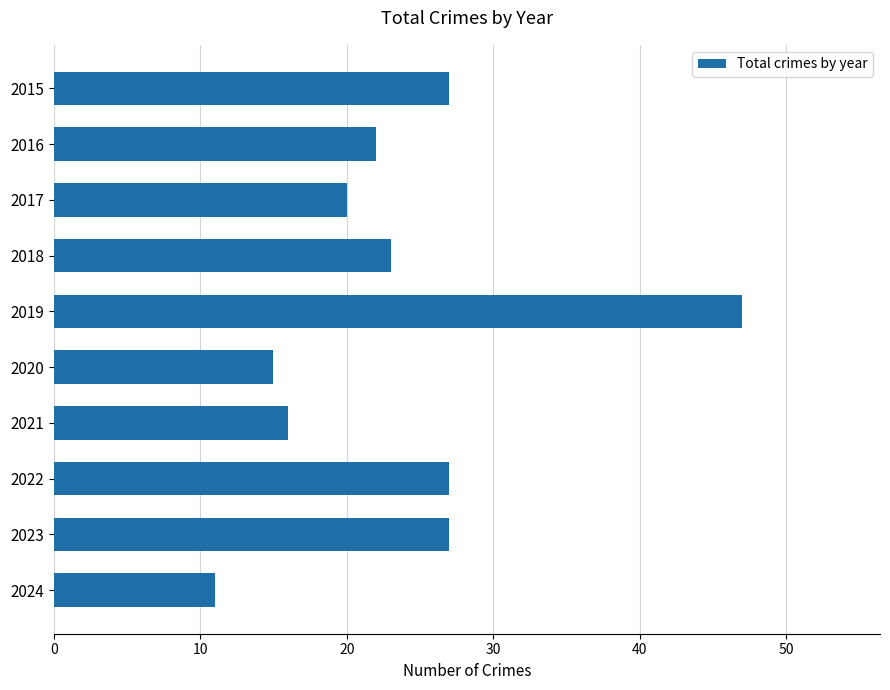

Reading bottom to top, transcribe all the data shown in this chart.

11	27	27	16	15	47	23	20	22	27